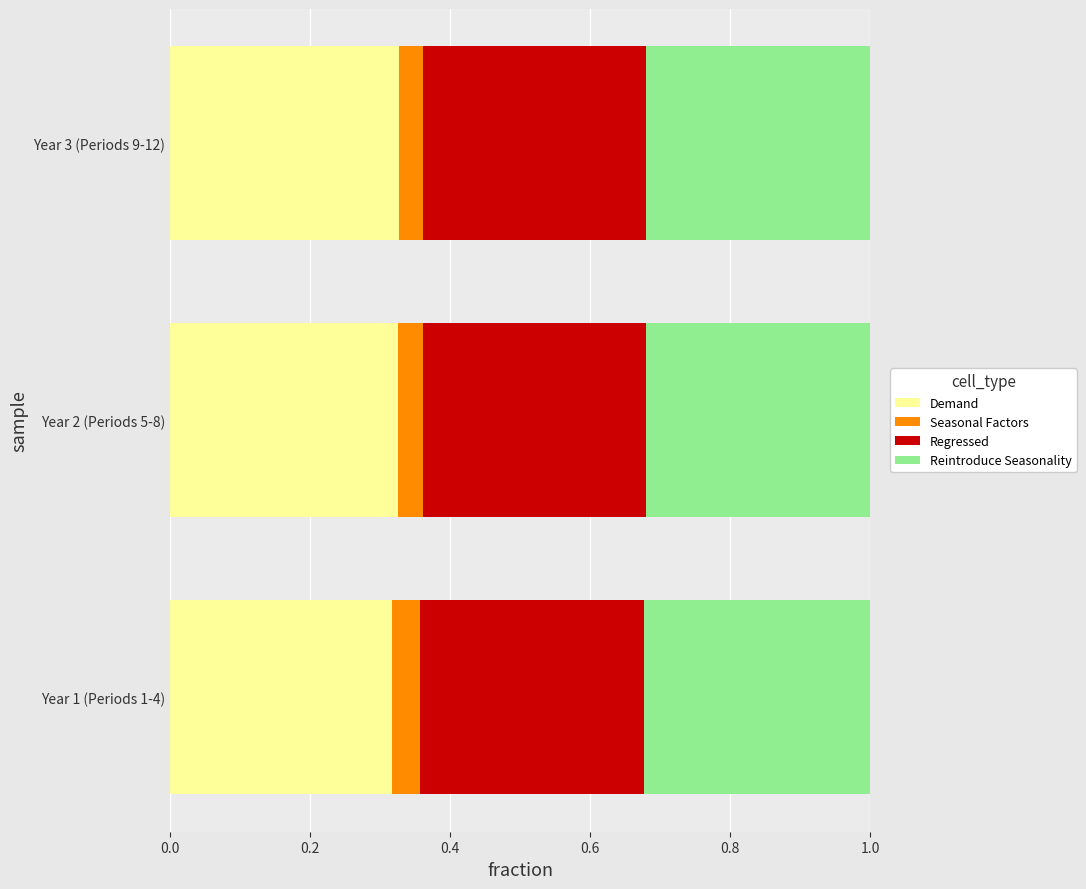

How many series are shown in this chart?

4